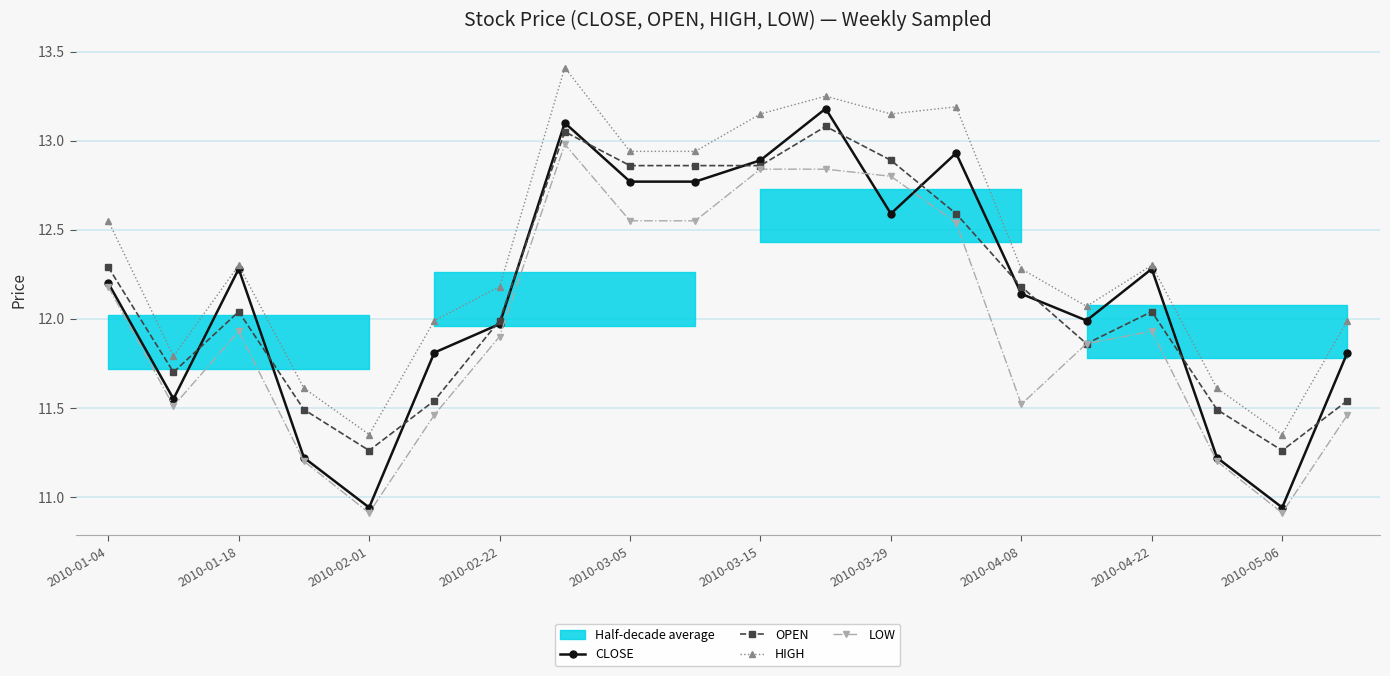

Which series has the largest range (max minus min)?

CLOSE